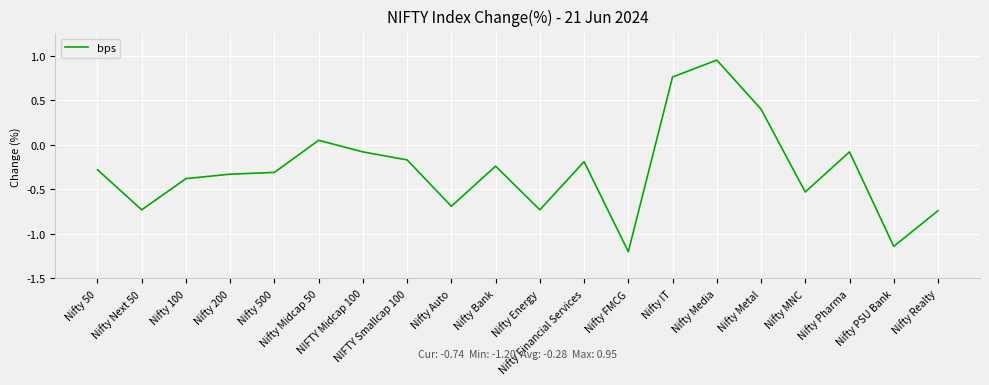

How many values are above zero?

4